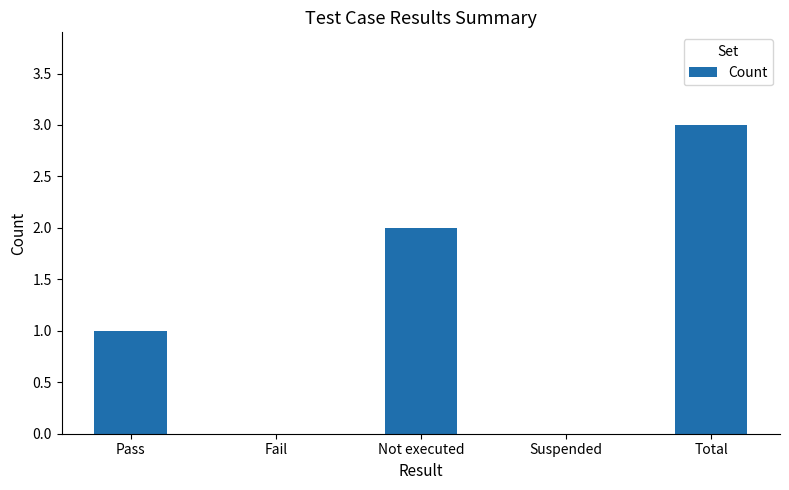

True or false: the data shows 0 at Suspended.

True